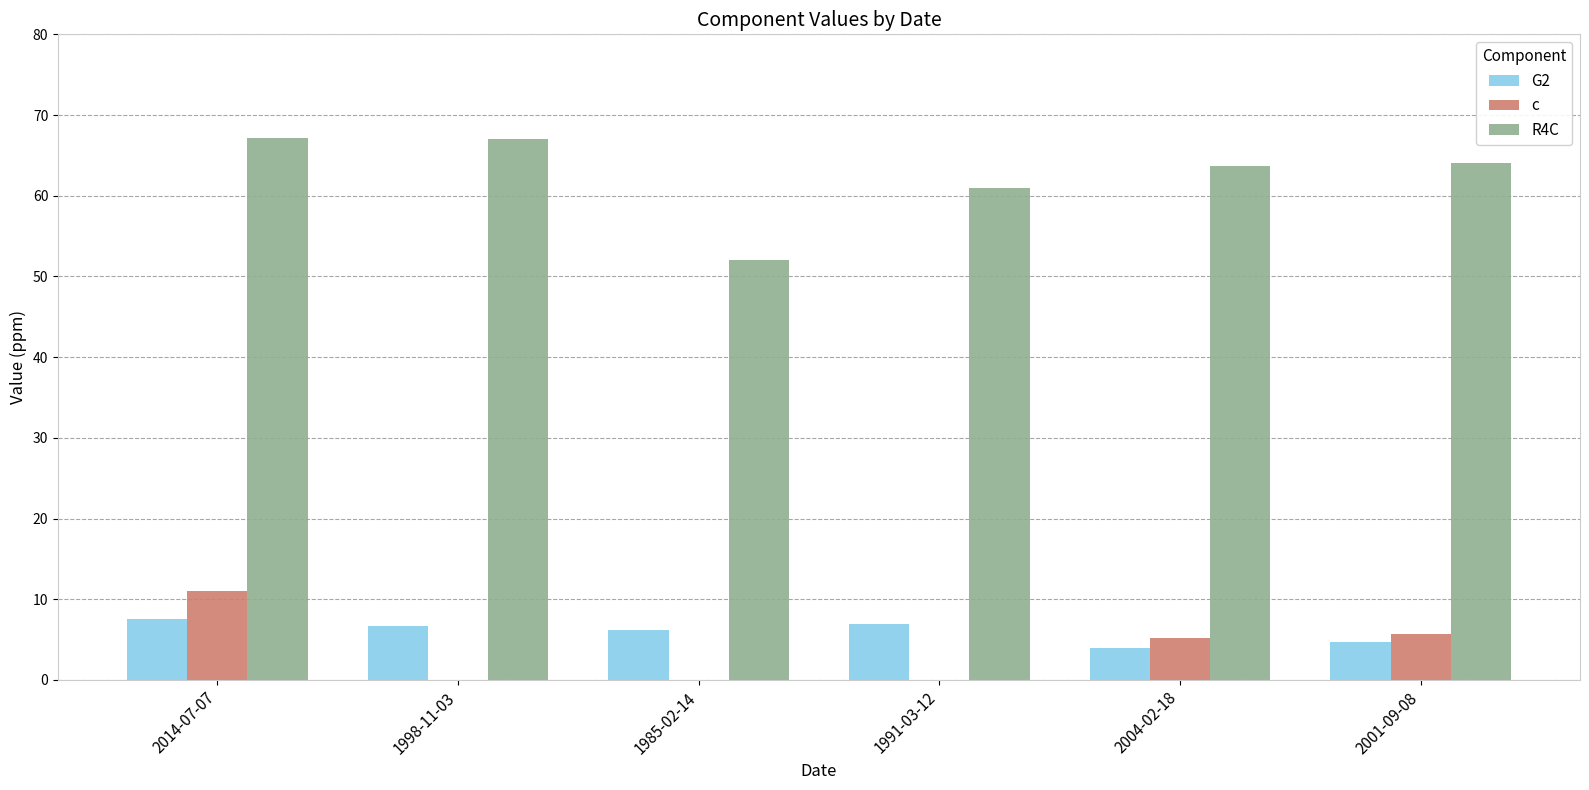

Does the chart contain stacked bars?

No